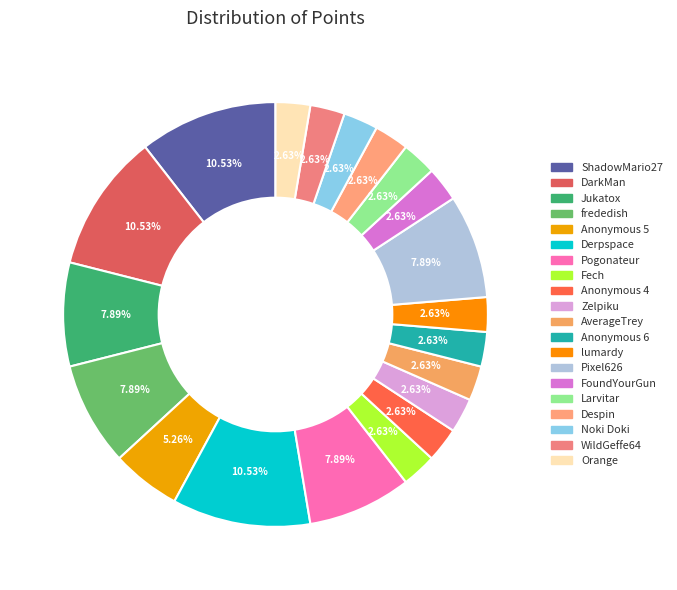

Combined, do DarkMan and Despin account for over 50%?

No